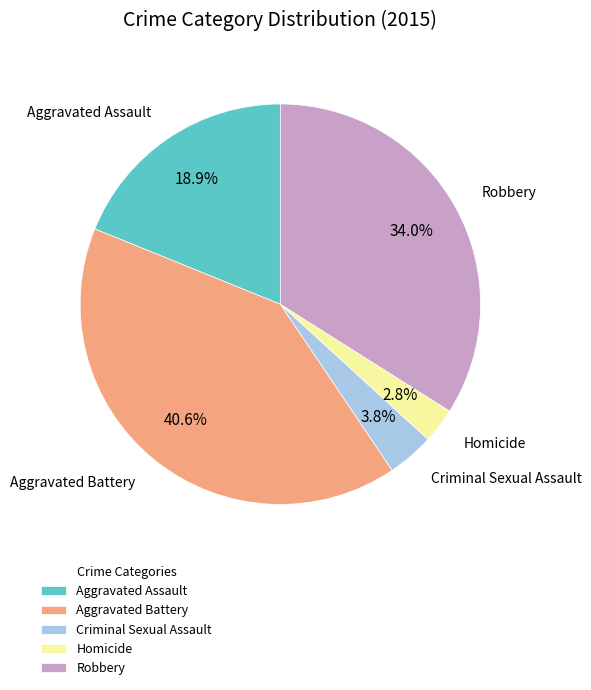

To the nearest percent, what is the combined percentage of Homicide and Criminal Sexual Assault?

7%